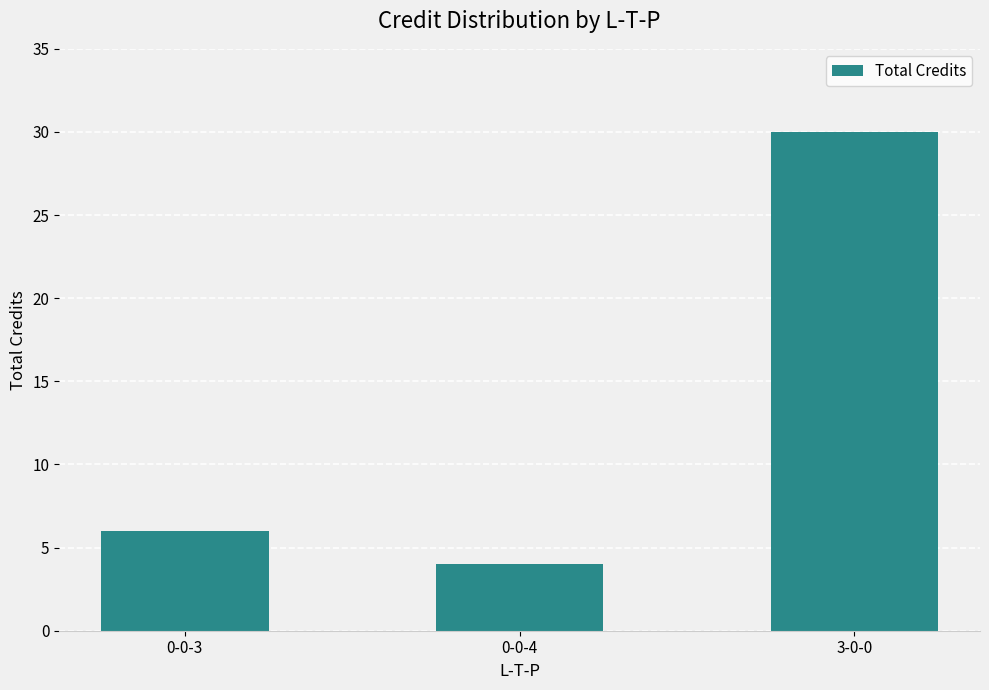

Read the value at 3-0-0, to the nearest 10.

30